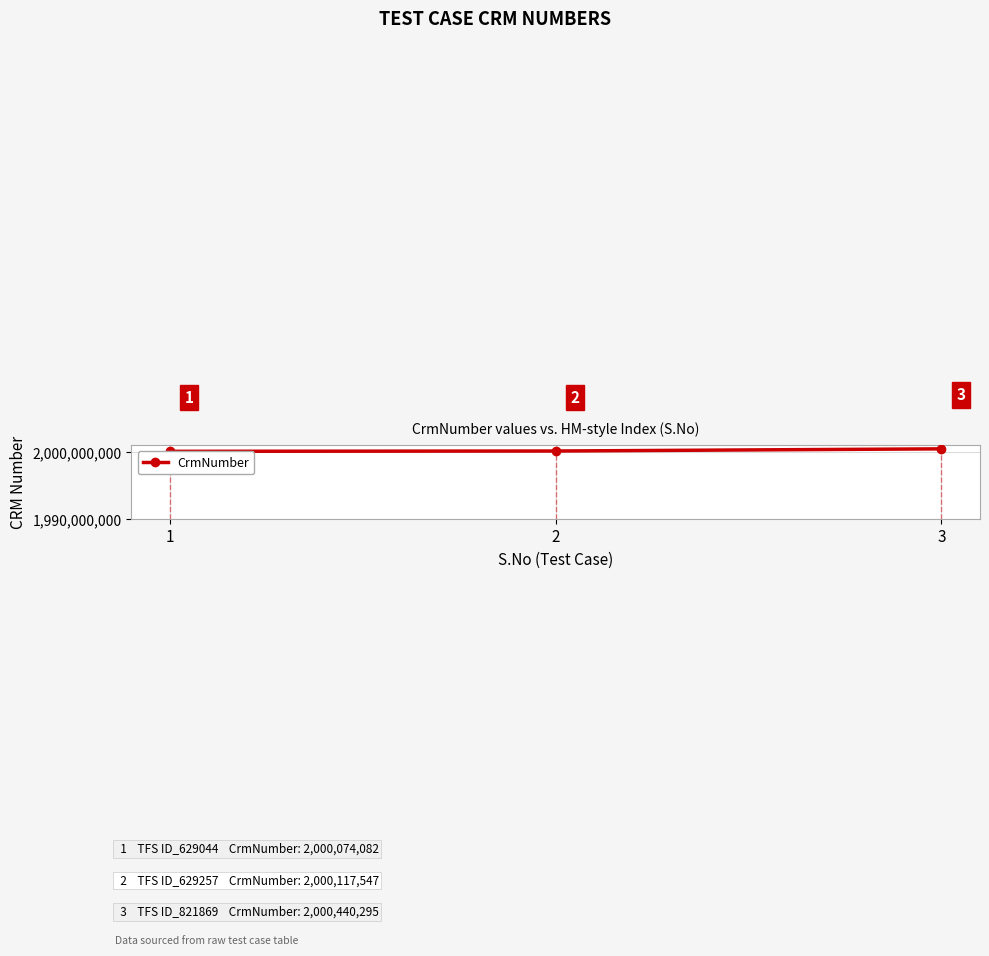

What is the minimum value shown in the chart?

2000074082